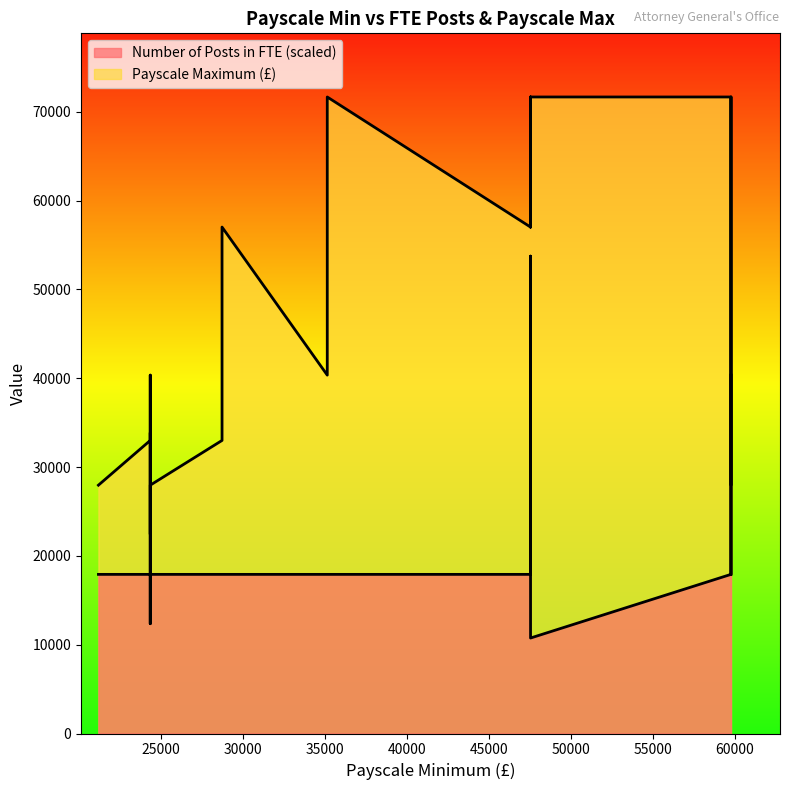

At which label is Payscale Maximum (£) closest to 47053?

24370